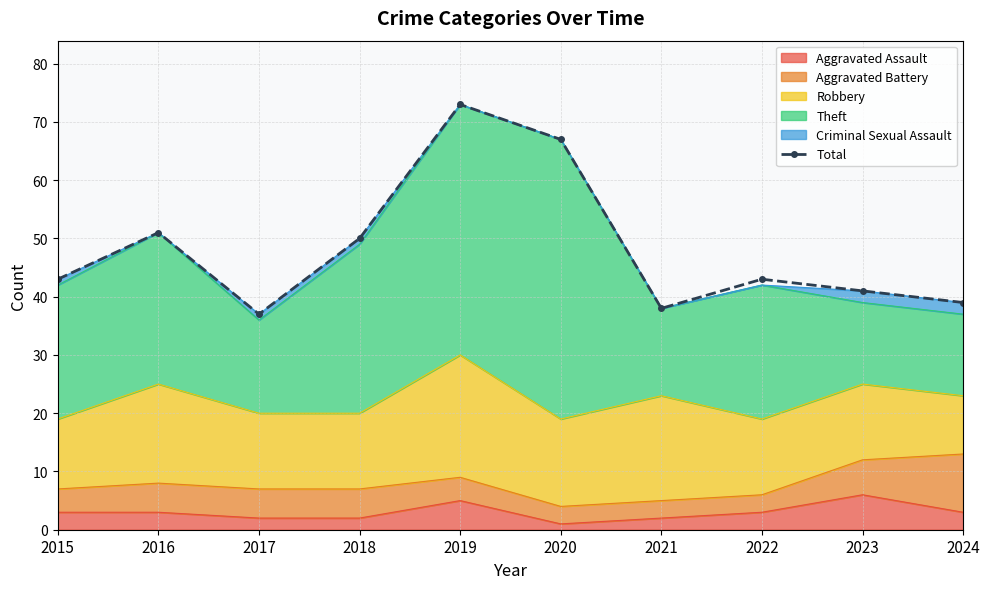

What is the difference between the maximum and minimum values?

36